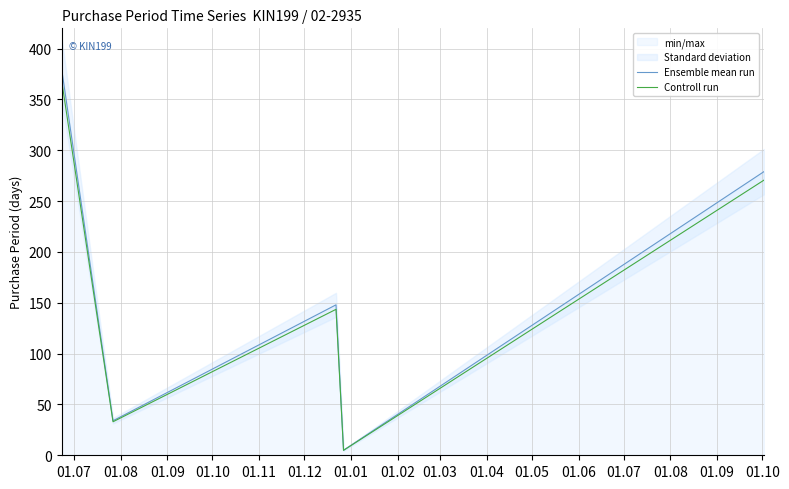

Count the number of data series in this chart.

2